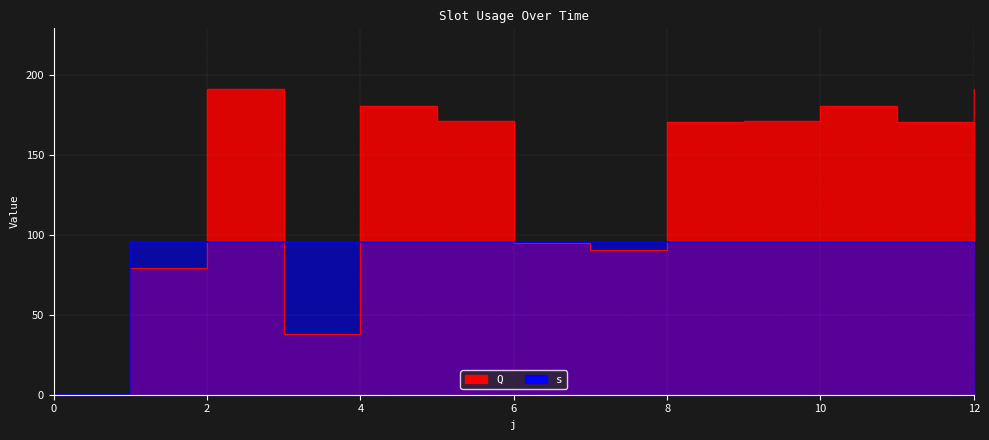

Where do Q and s first cross each other?

1 and 2